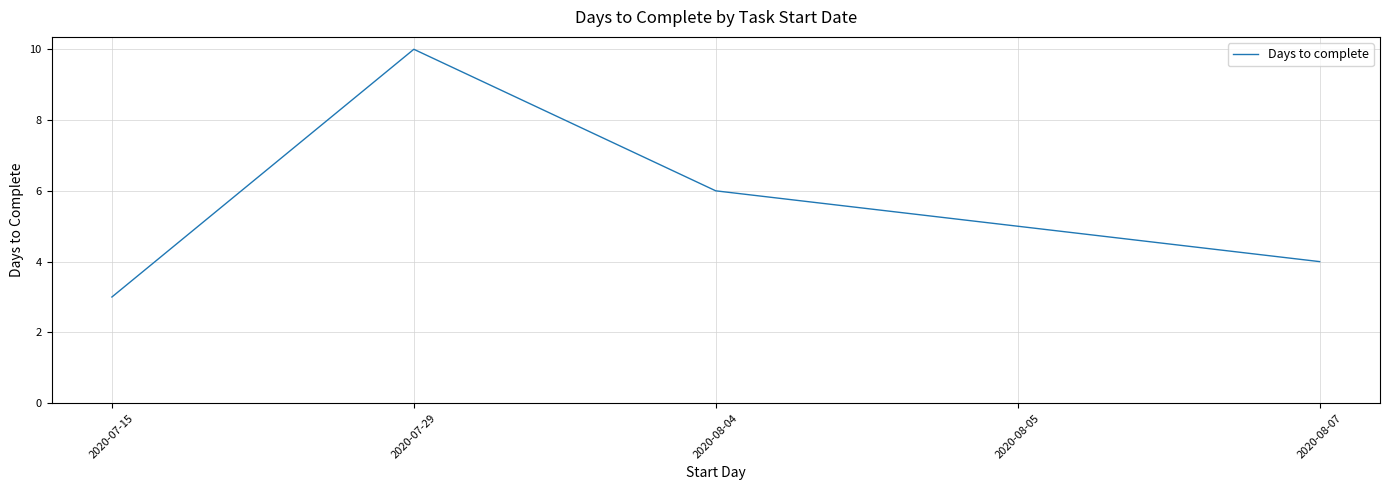

Reading left to right, what are all the values shown in this chart?

3	10	6	5	4